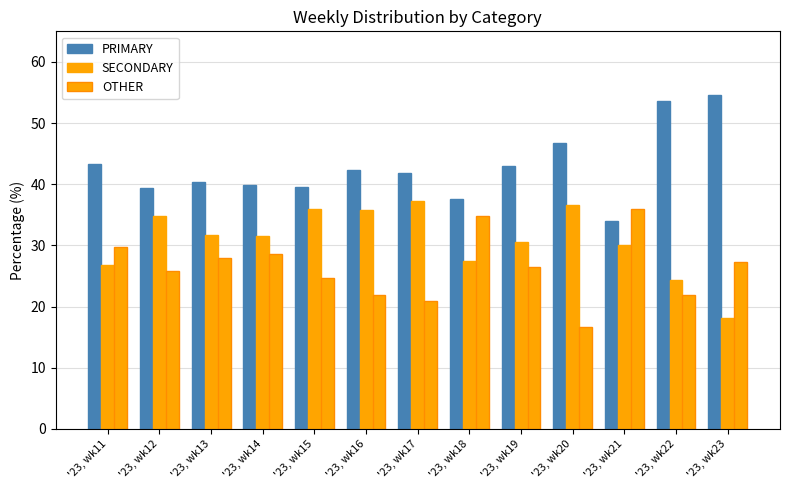

Does the chart contain stacked bars?

No